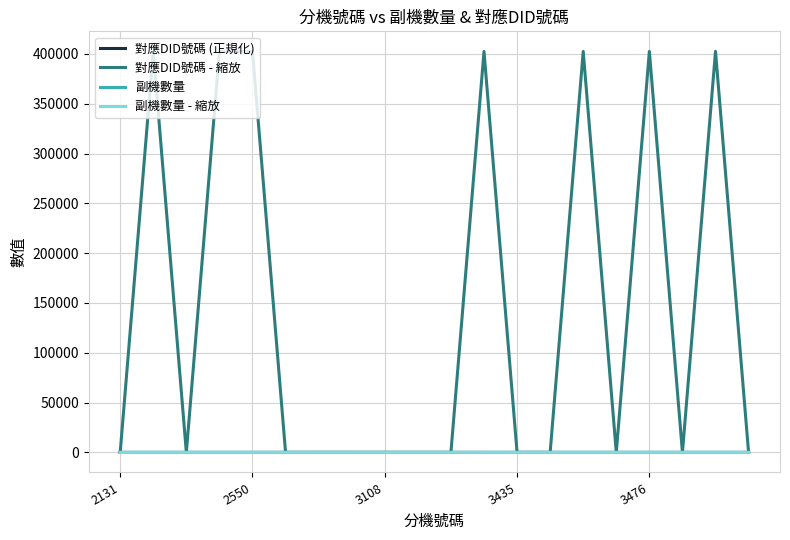

Which series has the widest spread of values?

對應DID號碼 - 縮放